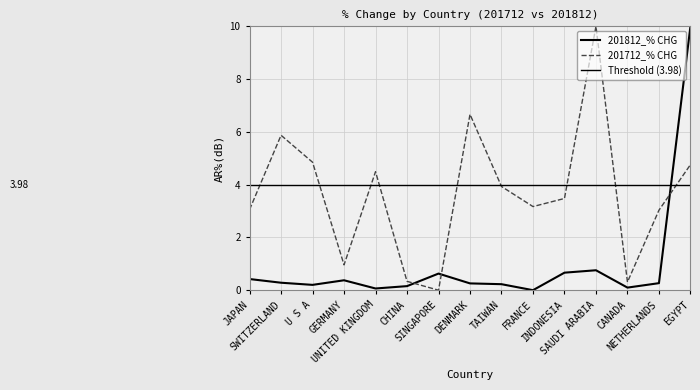

Is it true that 201812_% CHG equals 0.6 at SINGAPORE?

True